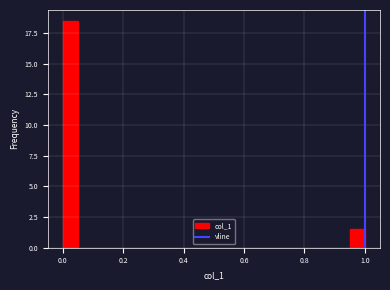

Around what value on the x-axis is the tallest bar? Give the approximate position of its centre, as read against the axis.

0.02